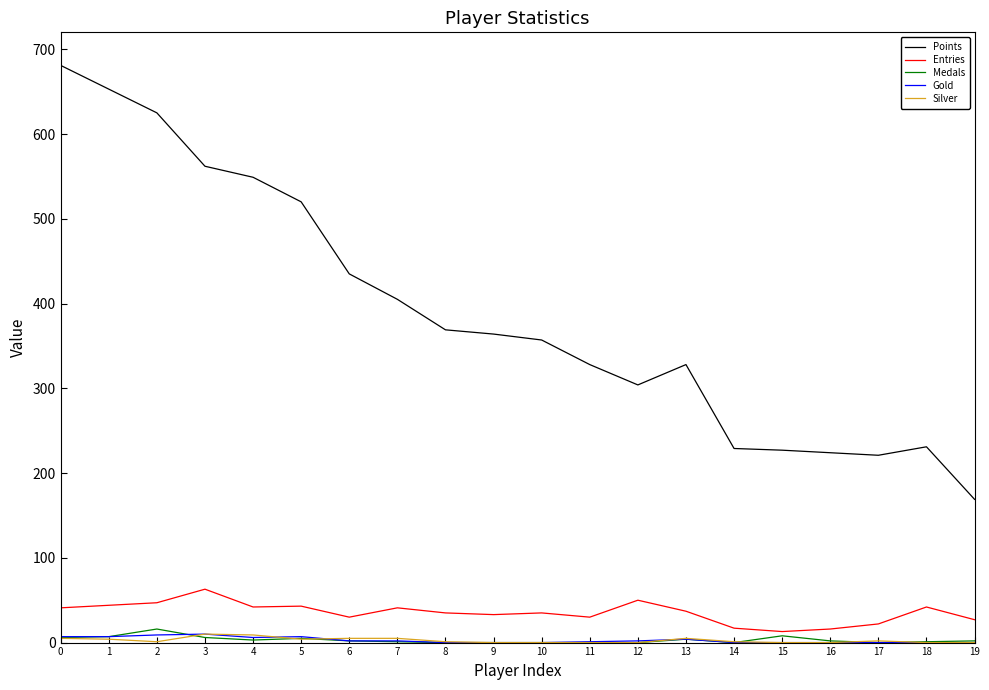

The value of Medals at 9 is 0. True or false?

True